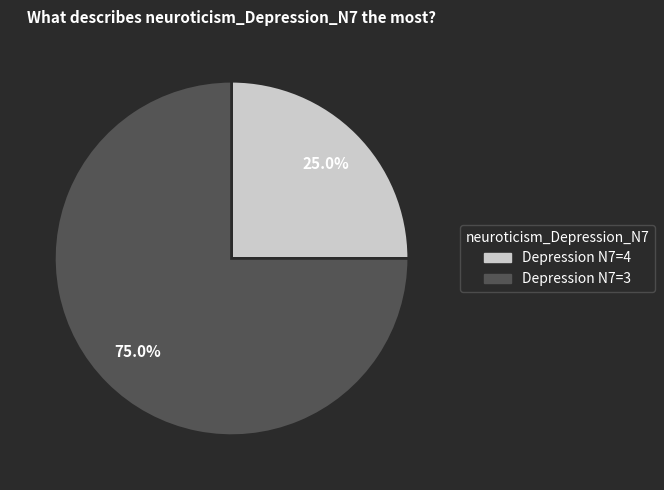

Is there a majority slice in this chart?

Yes